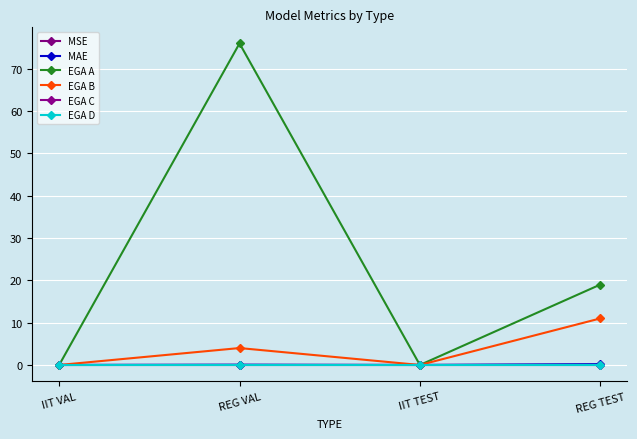

Is the value of MSE at IIT VAL greater than the value of MAE at IIT TEST?

No